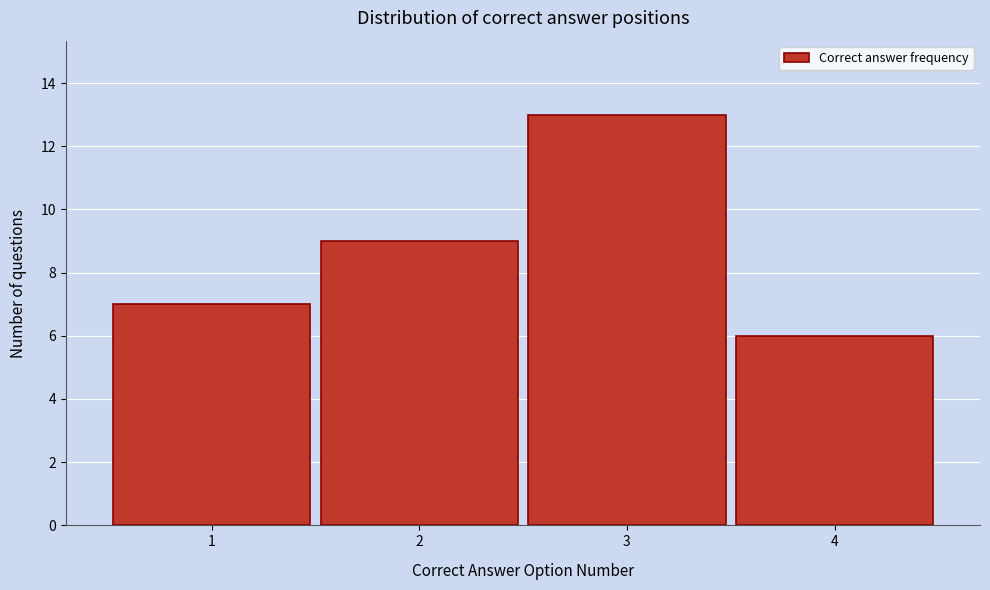

Which range on the x-axis has the tallest bar?

2.5 to 3.5